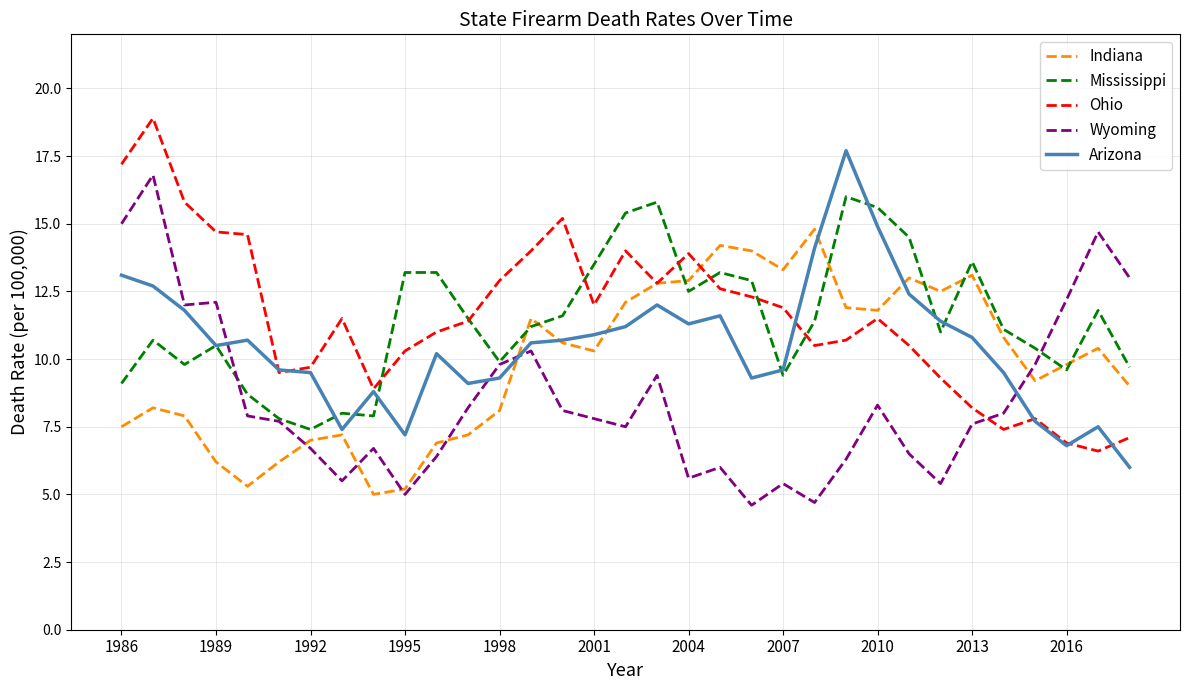

In Ohio, how many points are lower than both neighbors (excluding endpoints)?

7